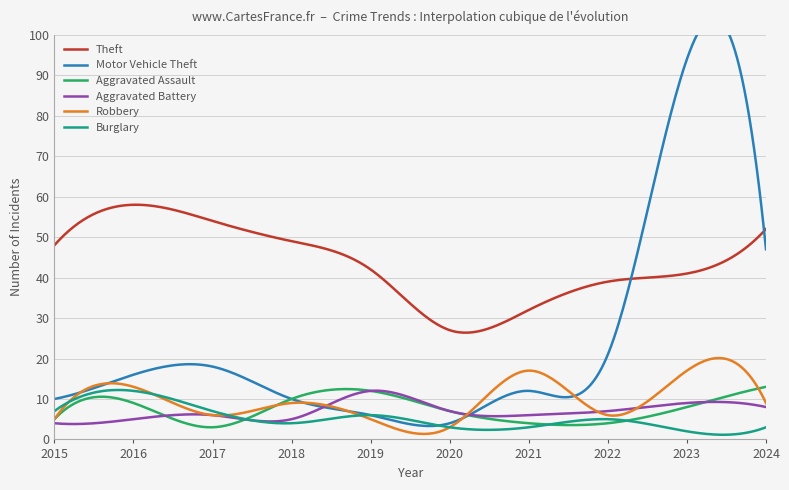

List the series in order of their peak value, highest first.

Motor Vehicle Theft, Theft, Robbery, Aggravated Assault, Aggravated Battery, Burglary